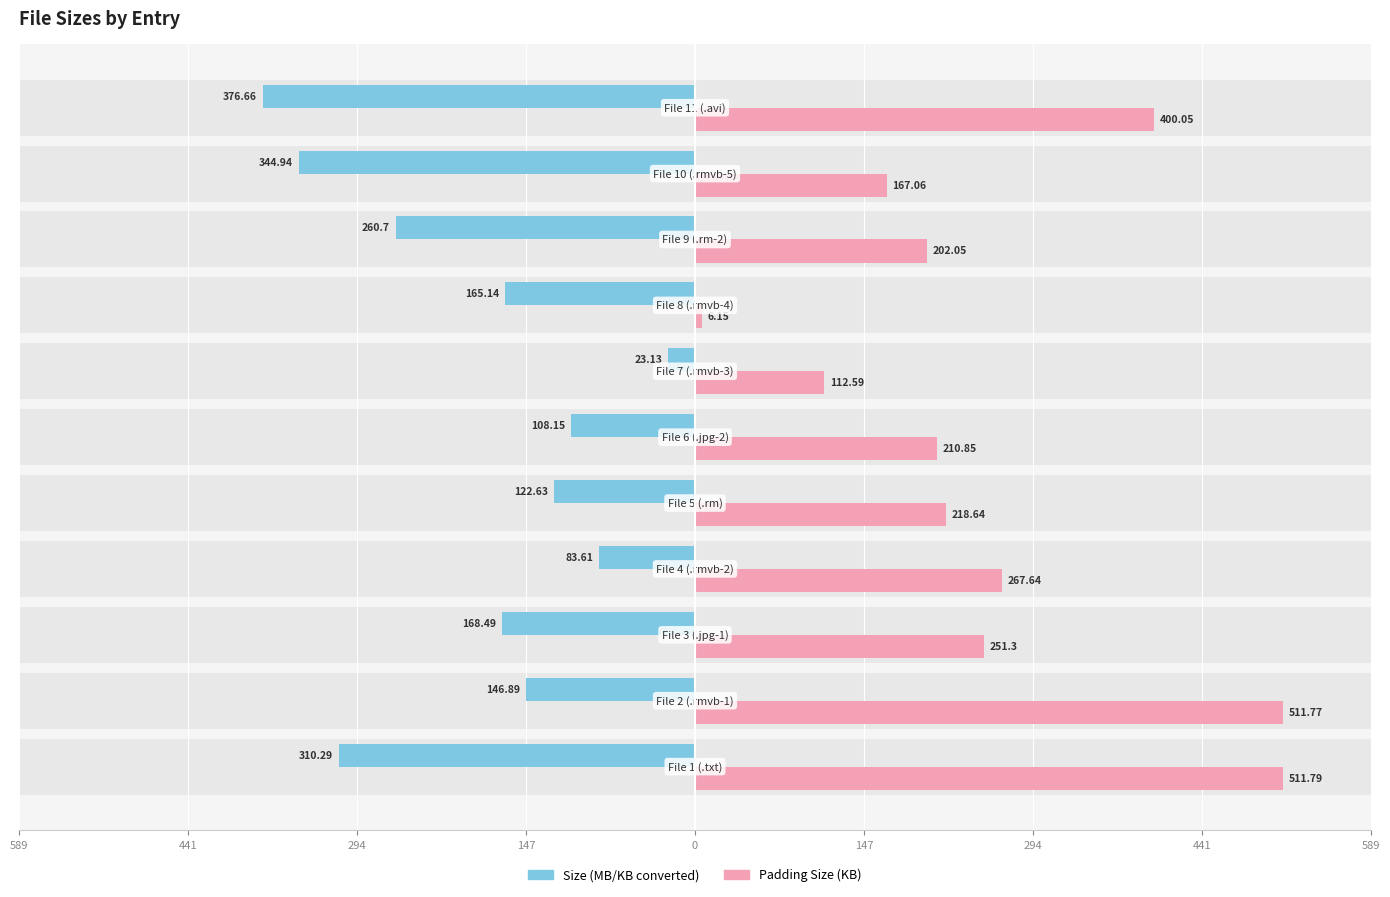

Reading right to left, transcribe all the data shown in this chart.

Size (MB/KB converted): -376.7	-344.9	-260.7	-165.1	-23.1	-108.2	-122.6	-83.6	-168.5	-146.9	-310.3
Padding Size (KB): 400.1	167.1	202.1	6.2	112.6	210.8	218.6	267.6	251.3	511.8	511.8